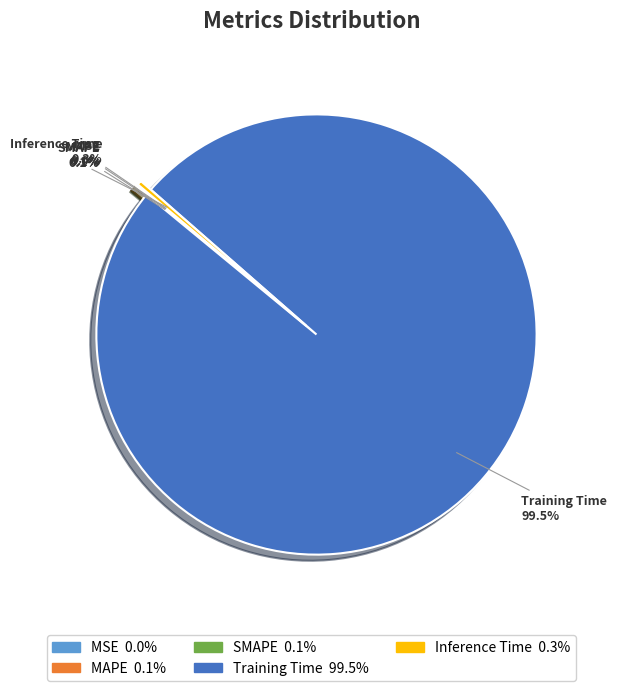

To the nearest percent, what is the difference between the largest and smallest slice percentages?

100%